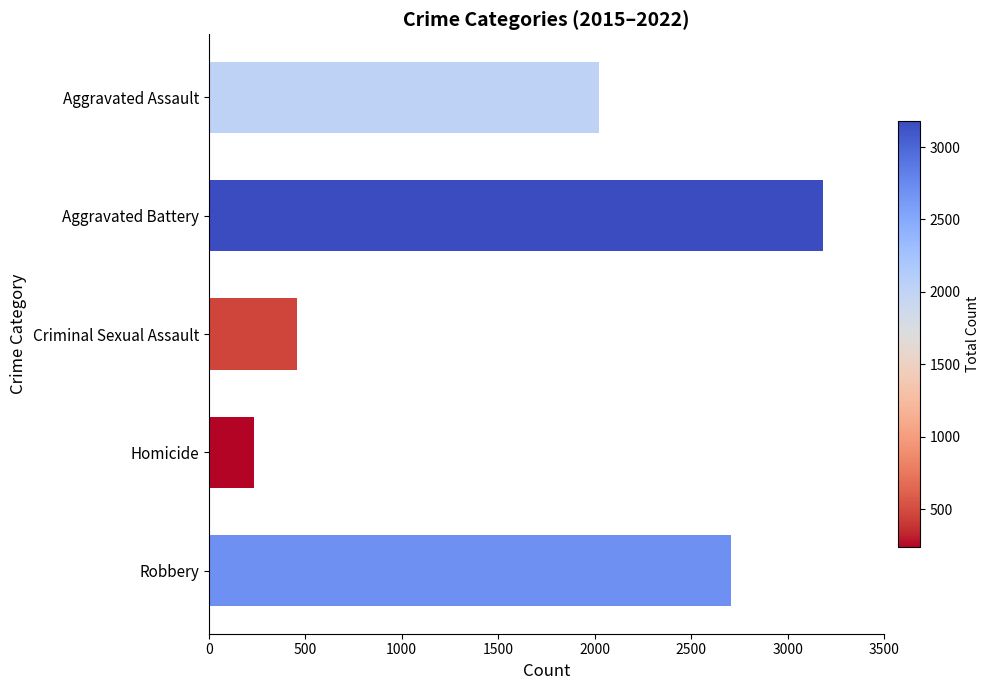

What is the difference between the maximum and minimum values?

2946